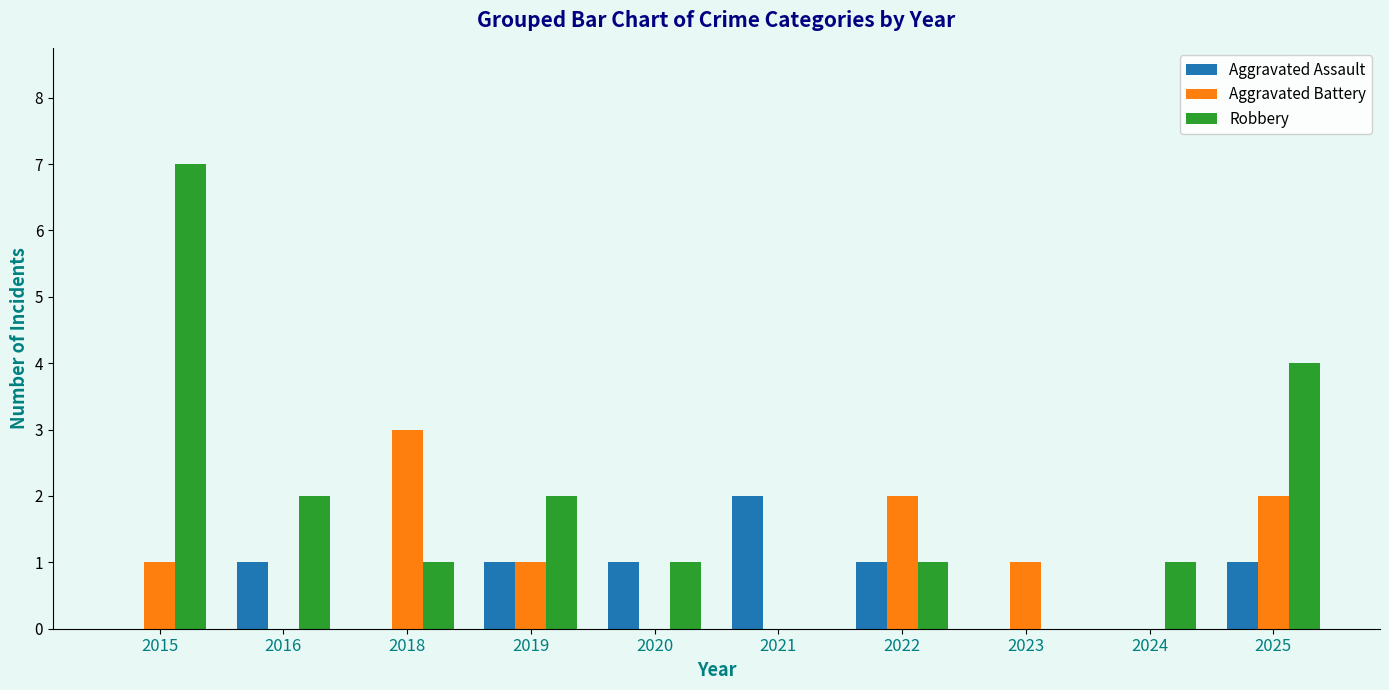

How many categories are shown in the chart?

10